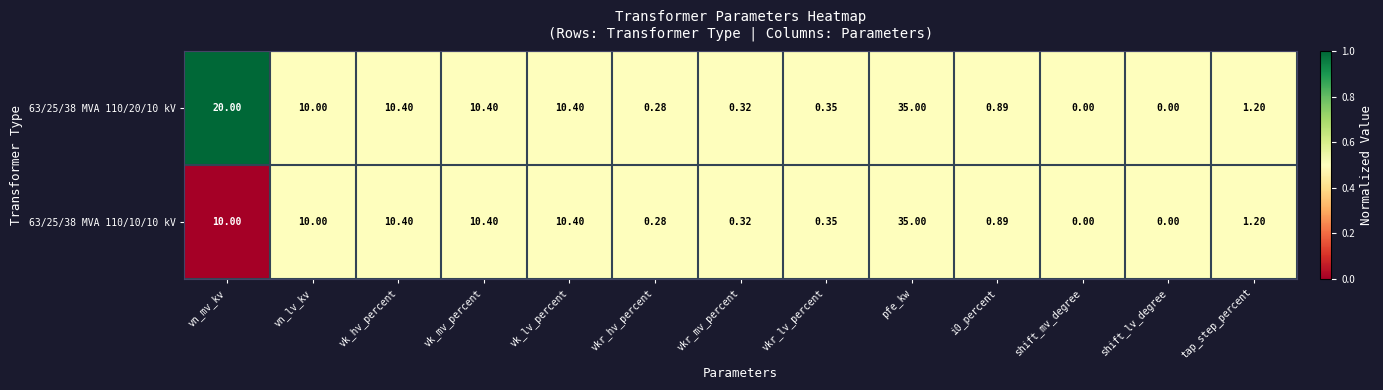

Where does the 63/25/38 MVA 110/20/10 kV series first go above 1?

vn_mv_kv